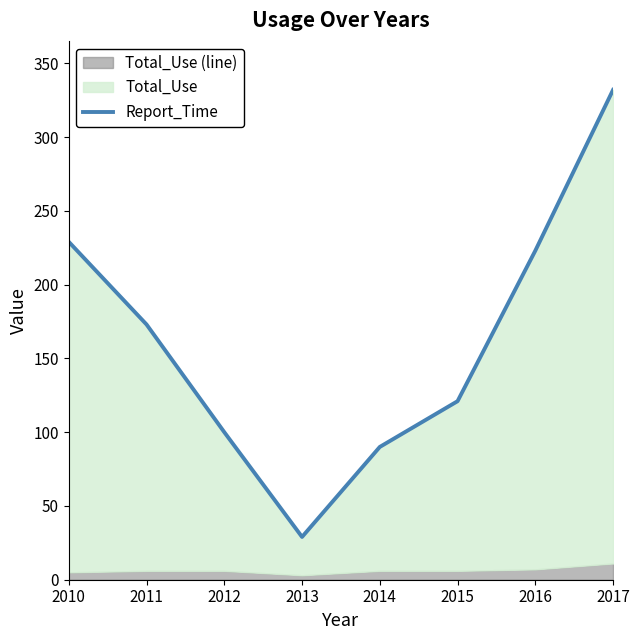

Which label corresponds to the largest value in the chart?

2017